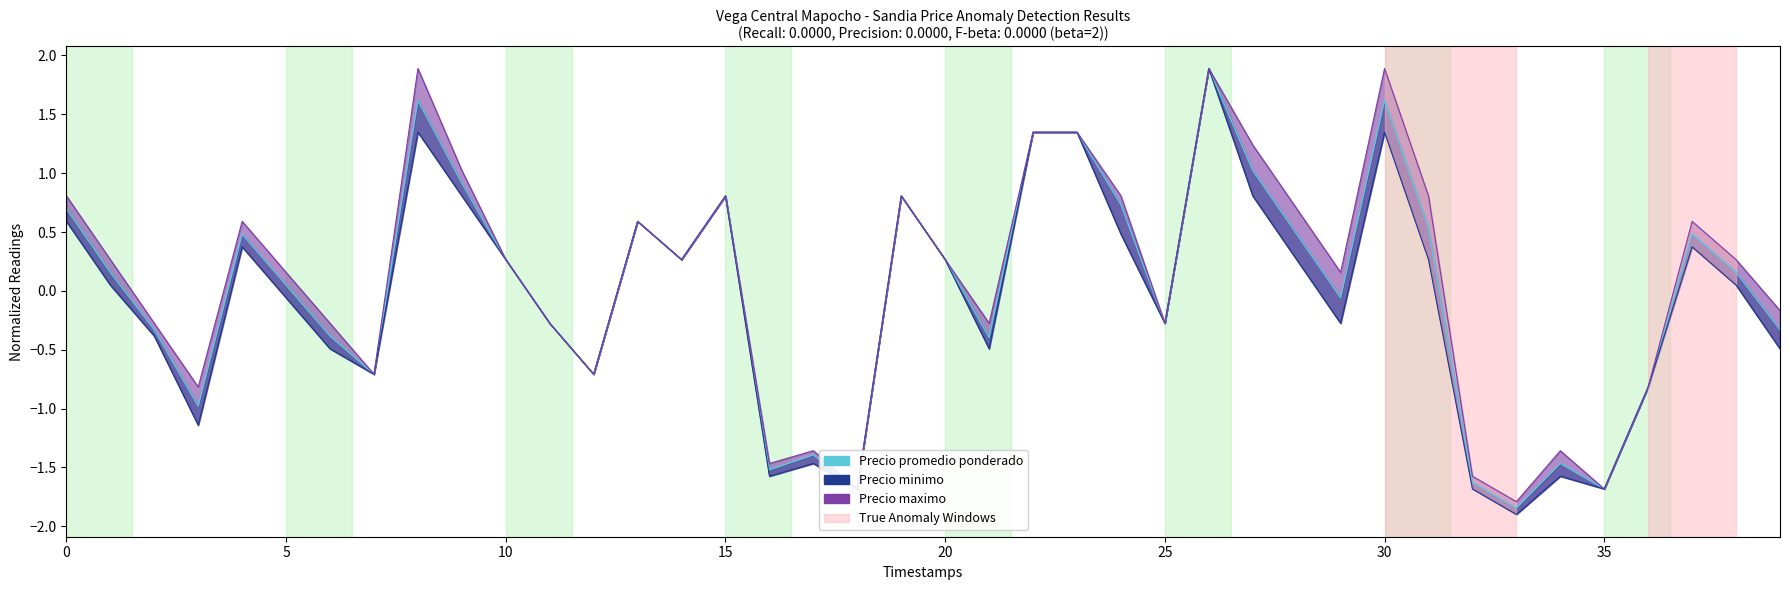

What is the difference between the second highest and second lowest values?

3.6